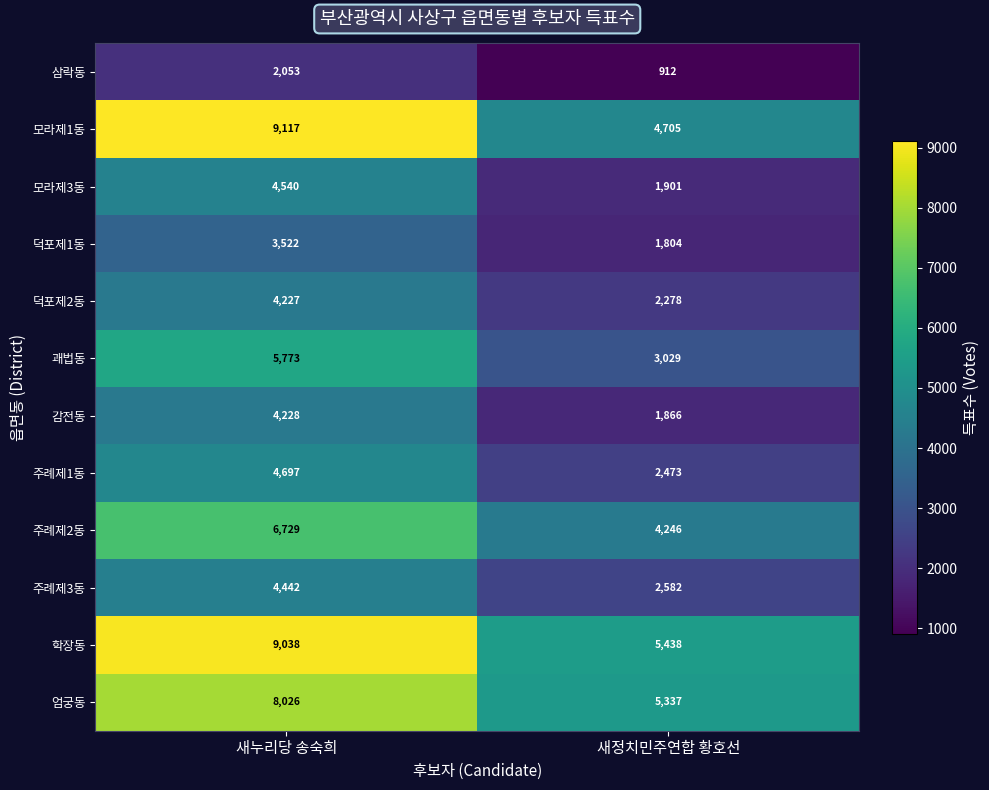

Which series has the largest total across all categories?

학장동